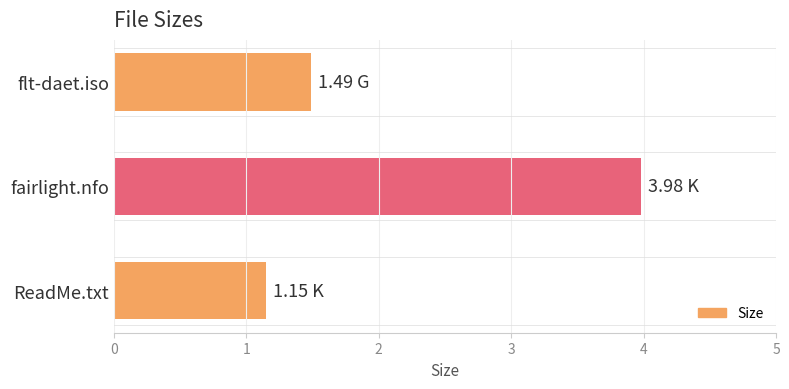

What is the sum of all values?

6.6